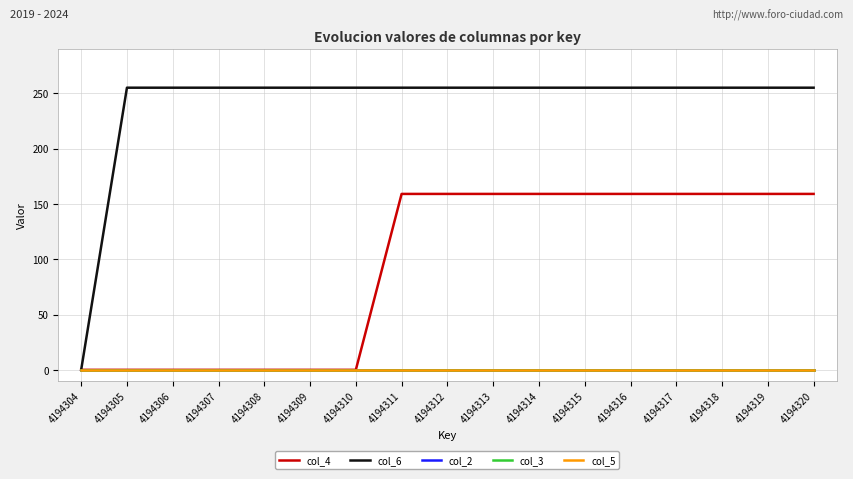

At how many categories does at least one series exceed 2?

16